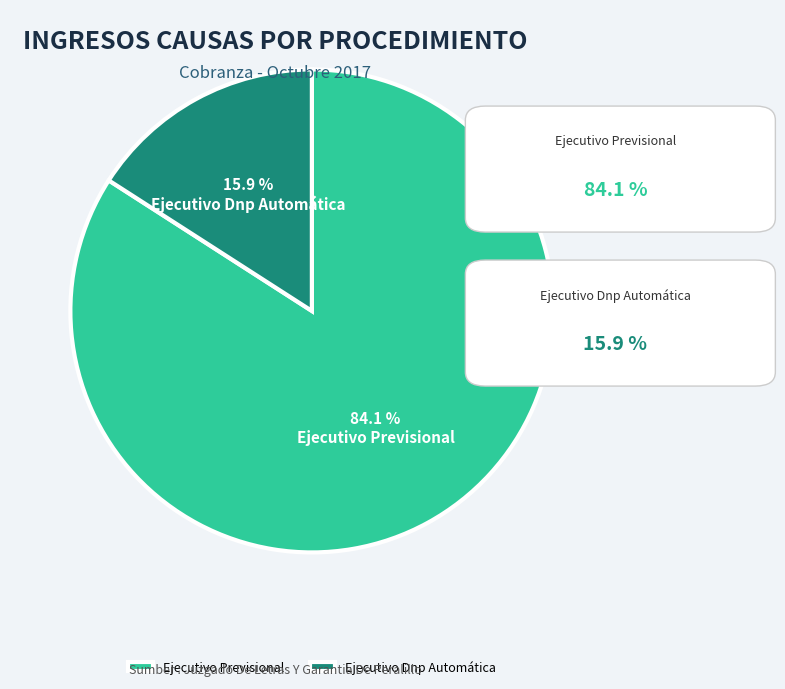

Rank the categories by value from highest to lowest.

Ejecutivo Previsional, Ejecutivo Dnp Automática